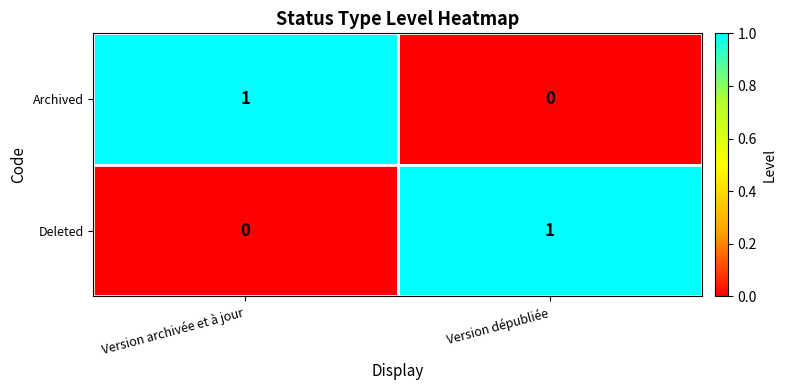

List the labels in order of Archived value, smallest first.

Version dépubliée, Version archivée et à jour